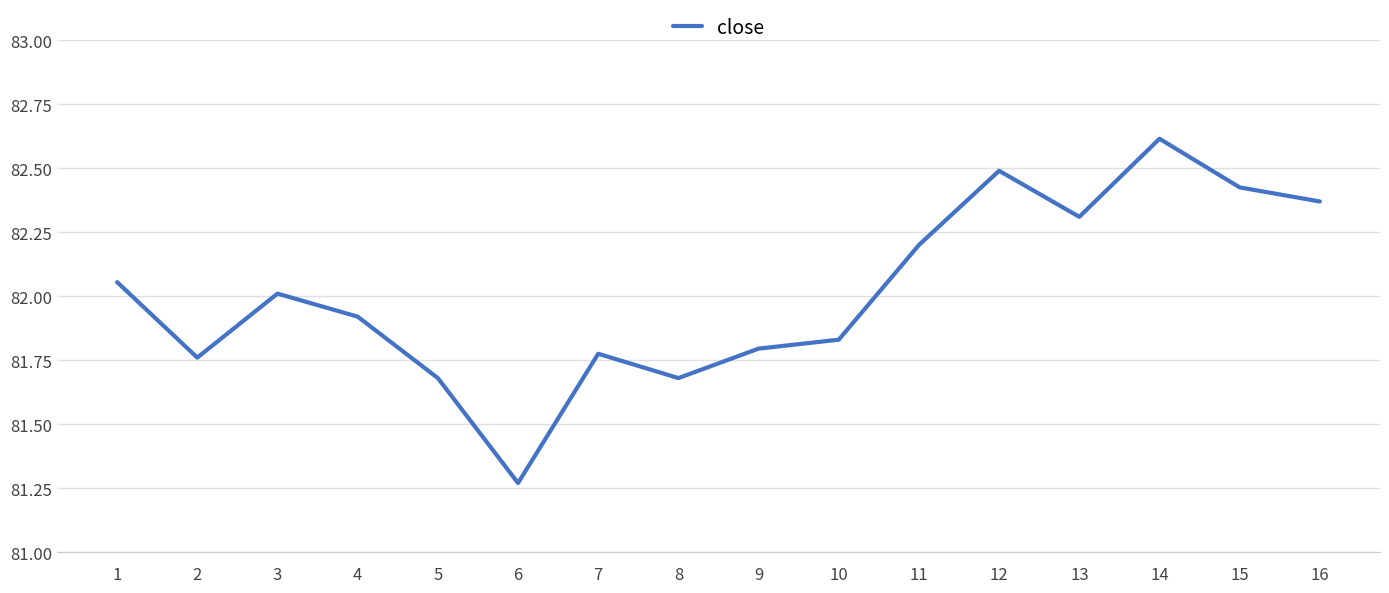

What is the average value?

82.0